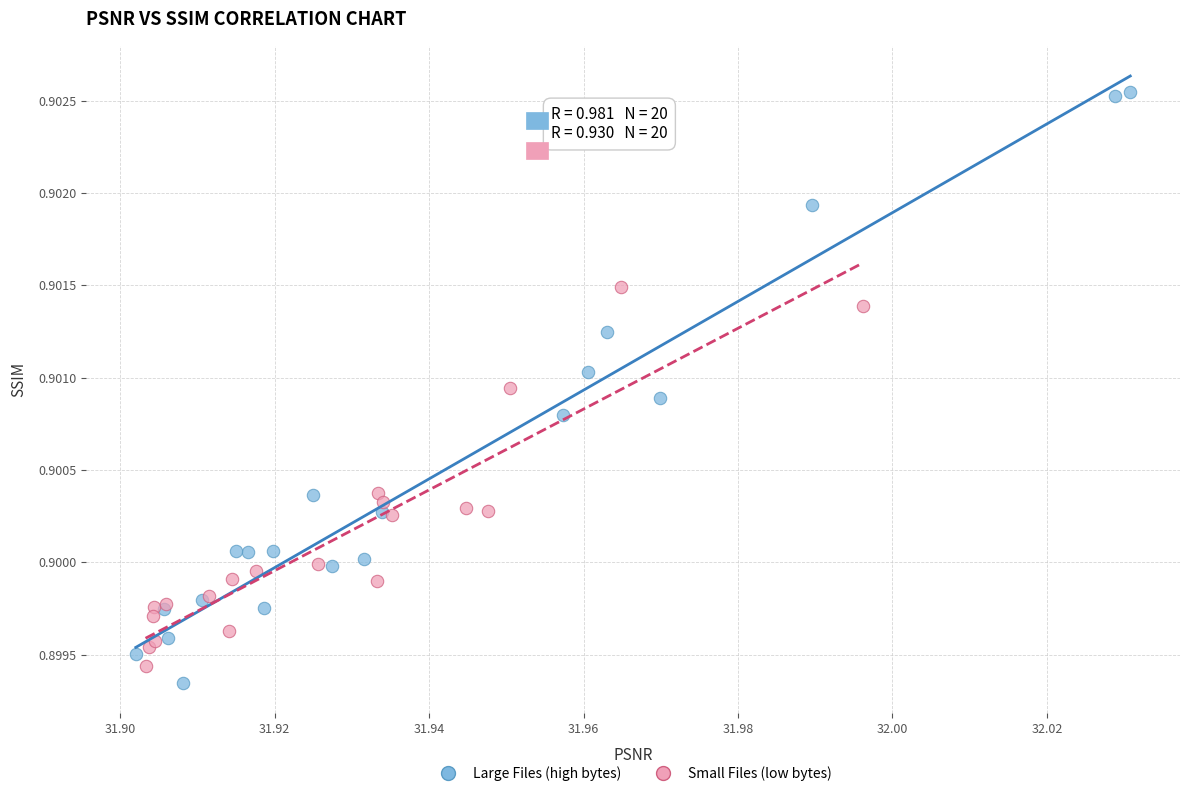

Which series contains the highest Y value?

Large Files (high bytes)